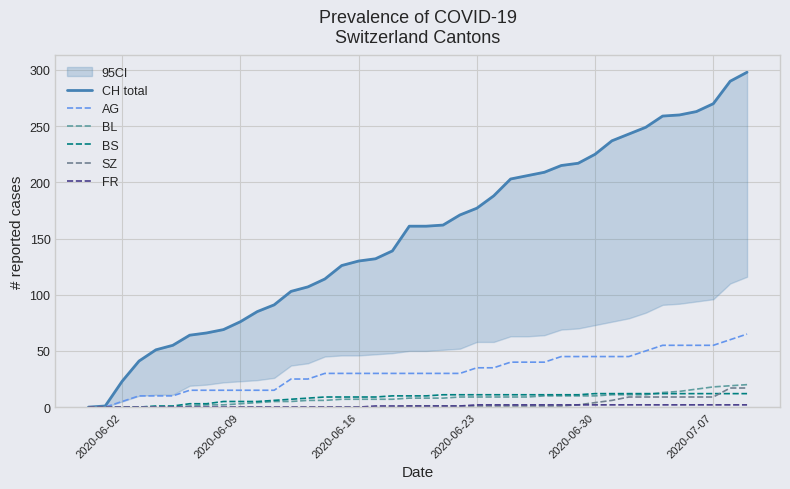

What is the difference between the second highest and minimum values in the BS series?

12